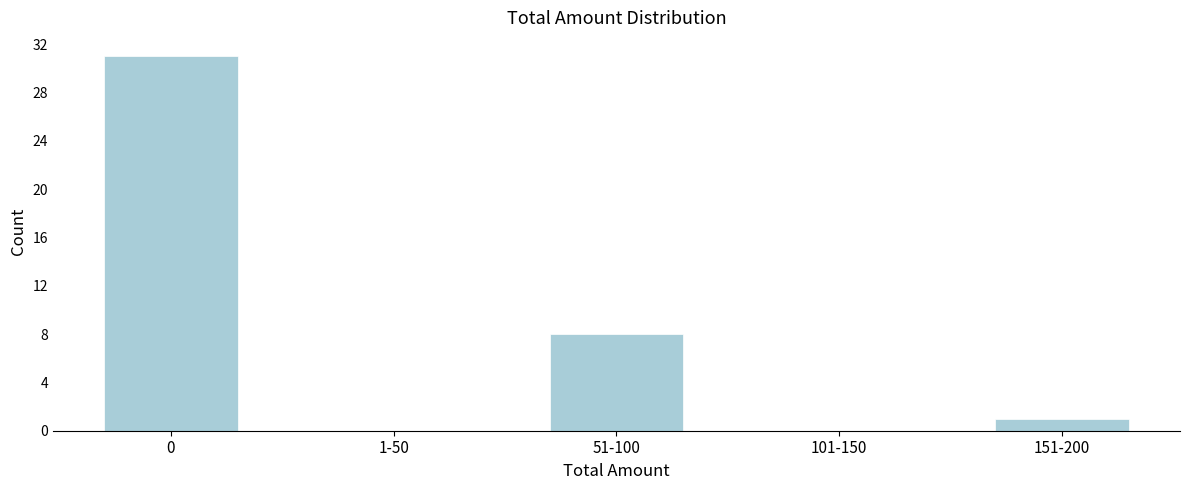

Reading left to right, transcribe all the data shown in this chart.

0=31	1-50=0	51-100=8	101-150=0	151-200=1